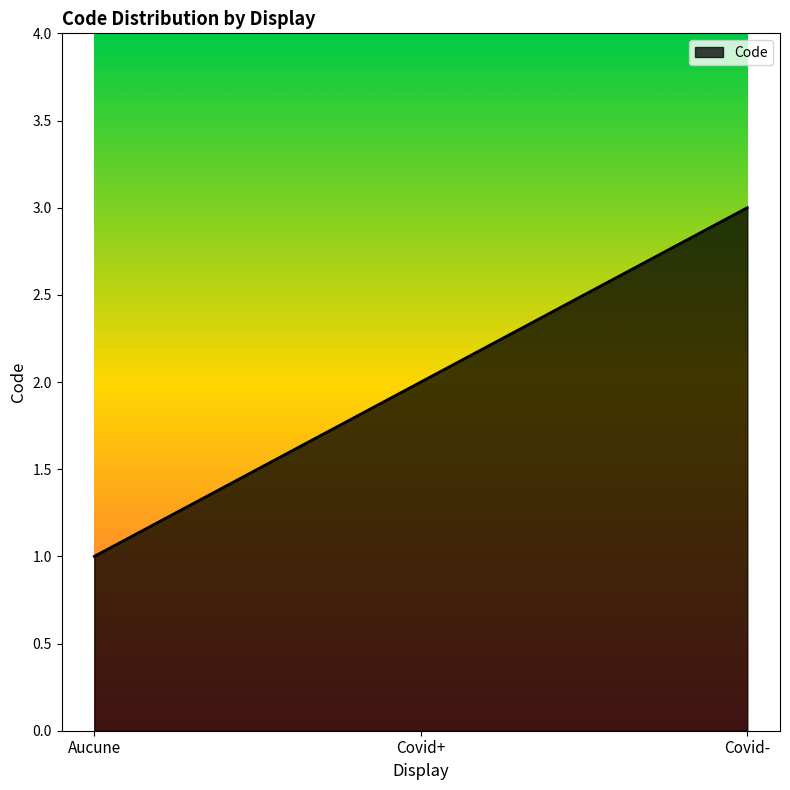

The value at Aucune is 1. True or false?

True